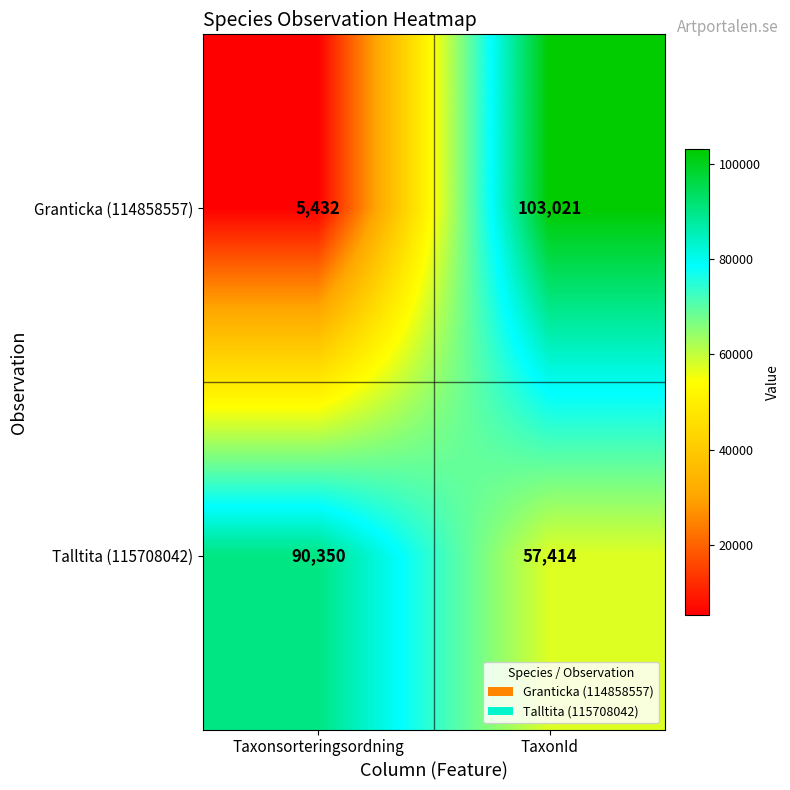

What is the difference between the maximum and minimum values in the Granticka (114858557) series?

97589